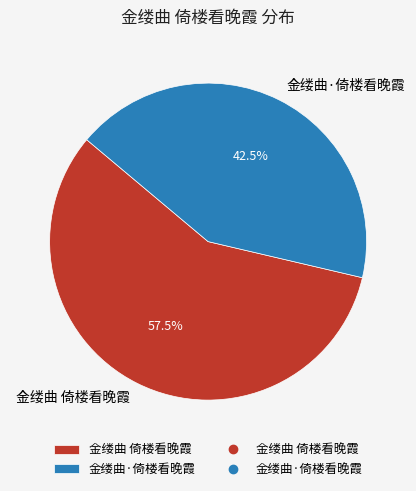

Which slice is the largest?

金缕曲 倚楼看晚霞